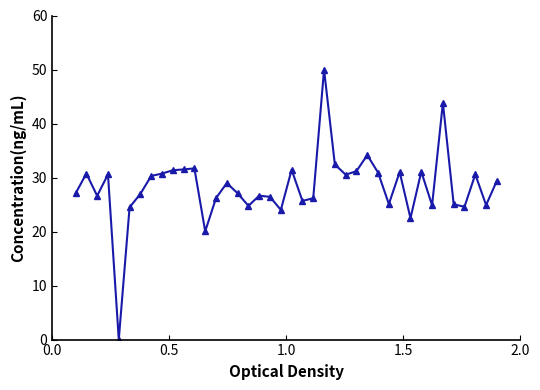

How many positive values are there?

39